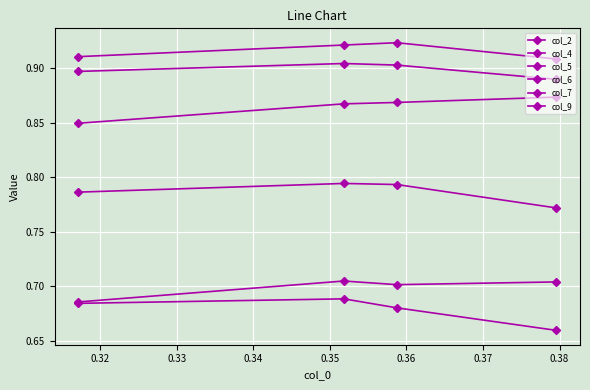

What is the total value across all series at 0.34?

4.8